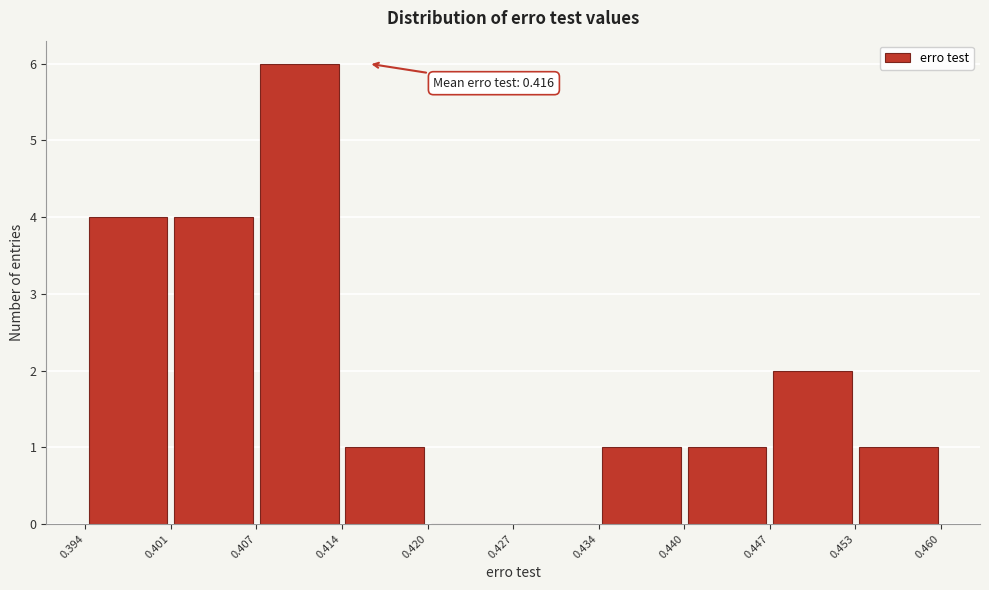

Which range on the x-axis has the tallest bar?

0.407 to 0.414